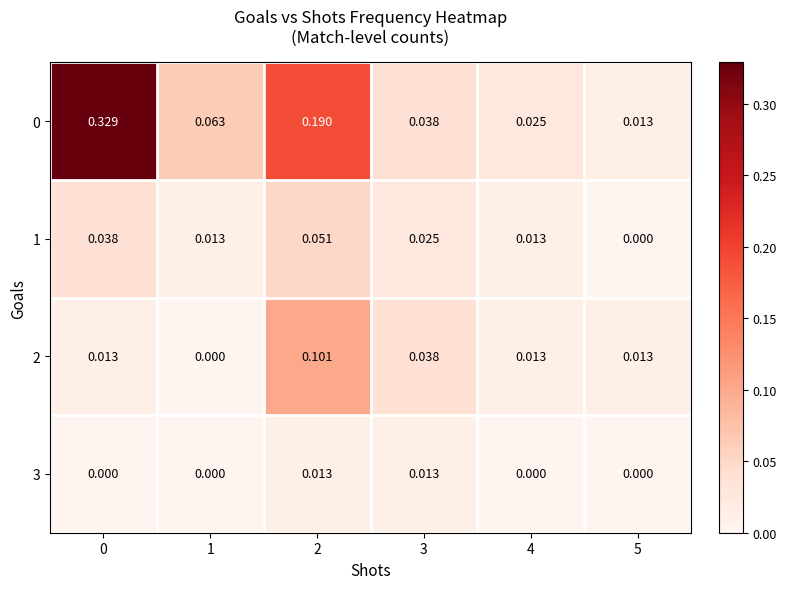

Is the value of 0 at 0 greater than the value of 2 at 3?

Yes